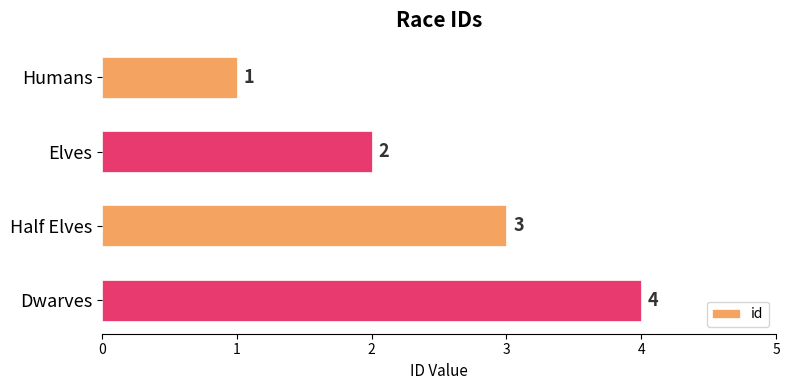

Count the number of data series in this chart.

1